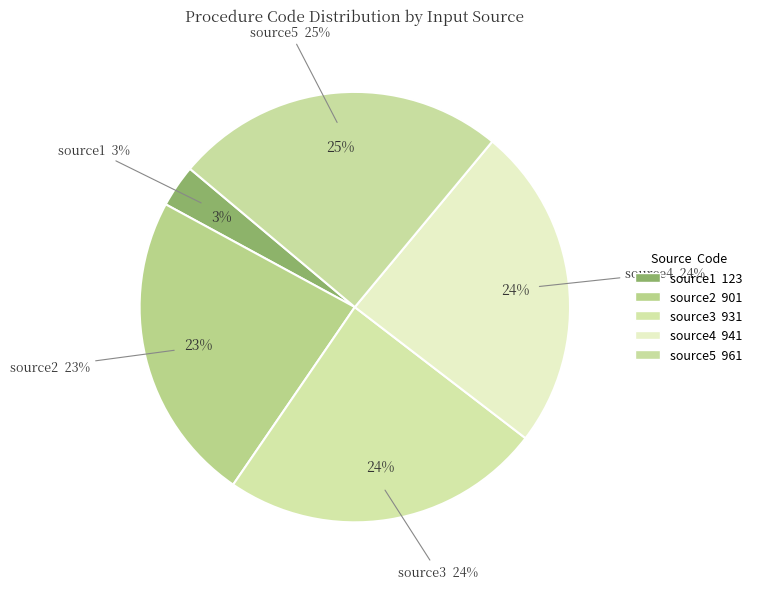

To the nearest percent, what is the average slice percentage?

20%